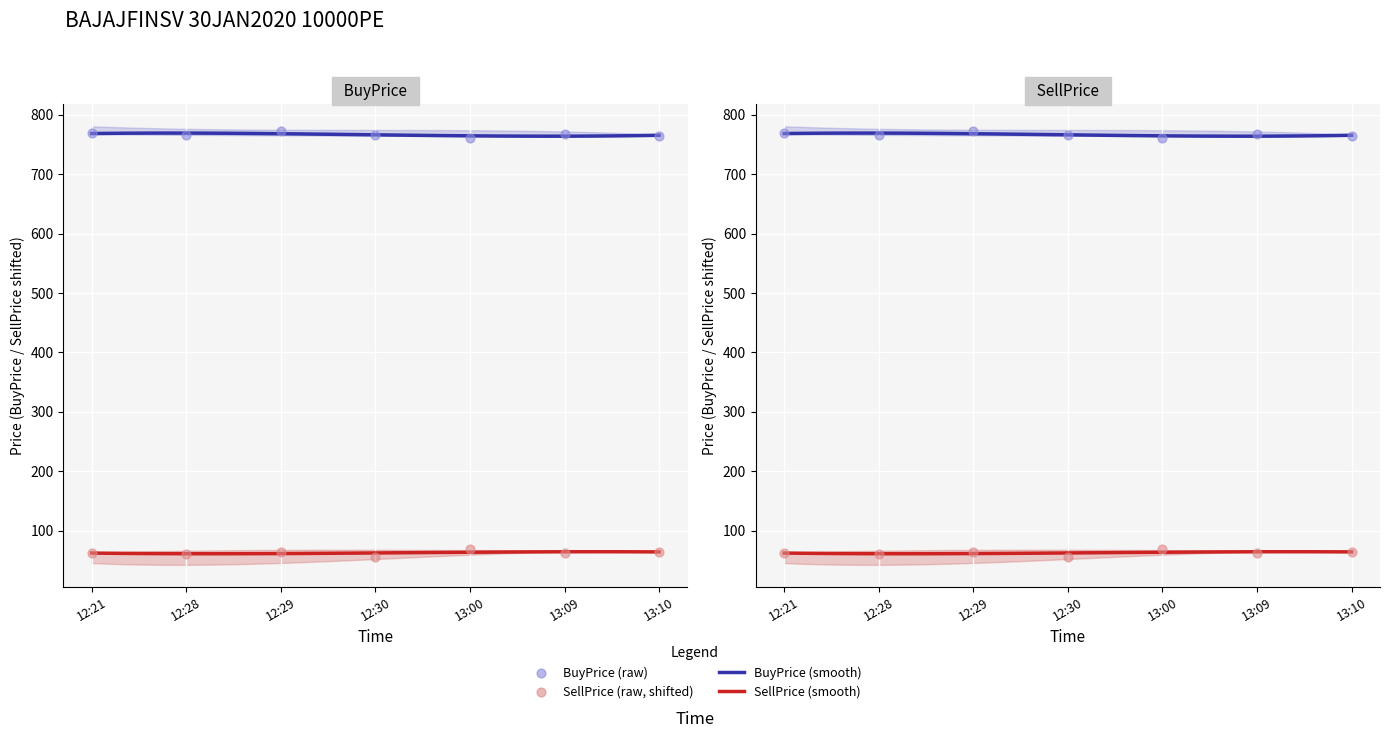

Is the value of SellPrice at 13:00 greater than the value of BuyPrice at 13:10?

No